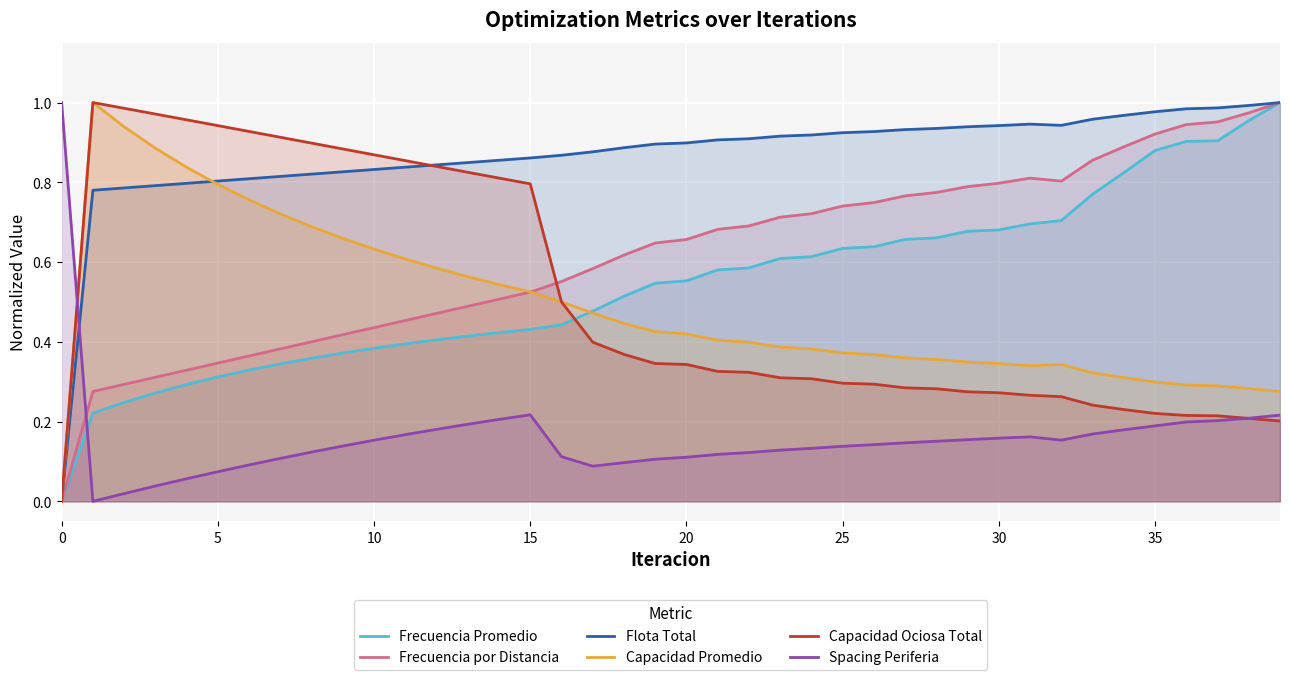

At which category is the sum across all series the highest?

39